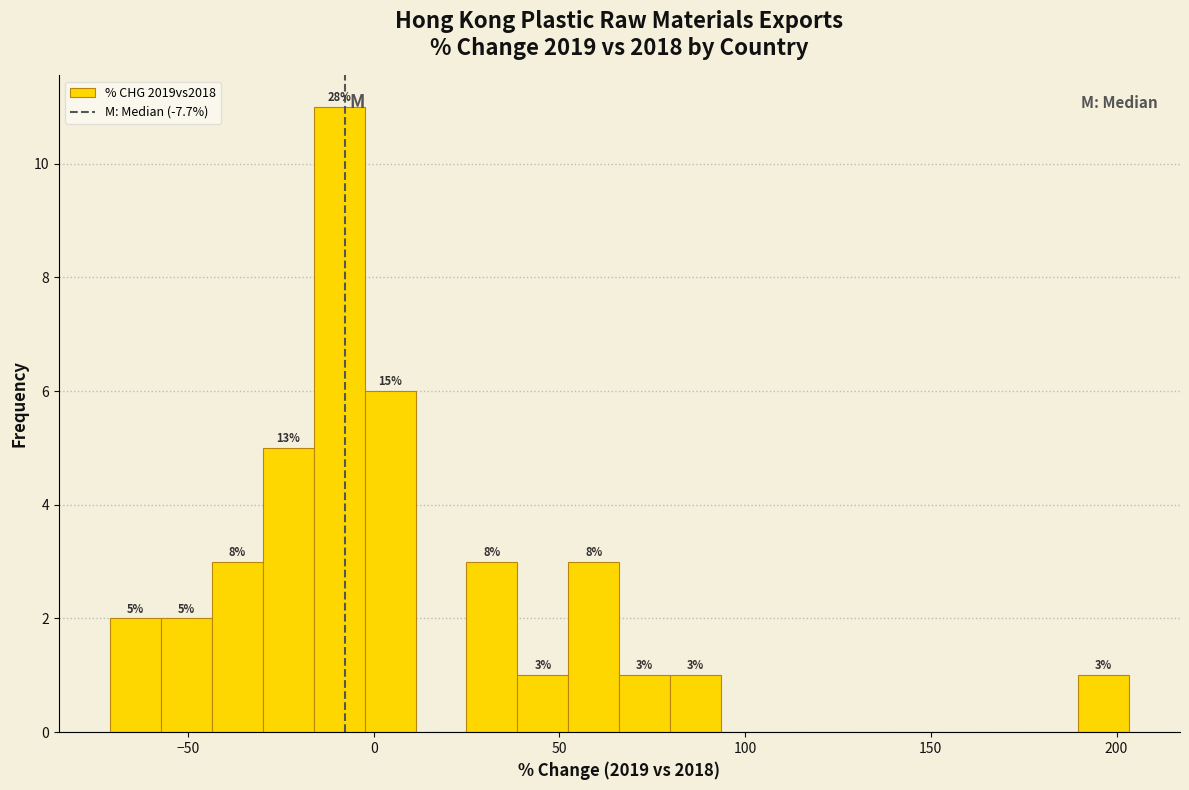

Around what value on the x-axis is the tallest bar? Give the approximate position of its centre, as read against the axis.

-10